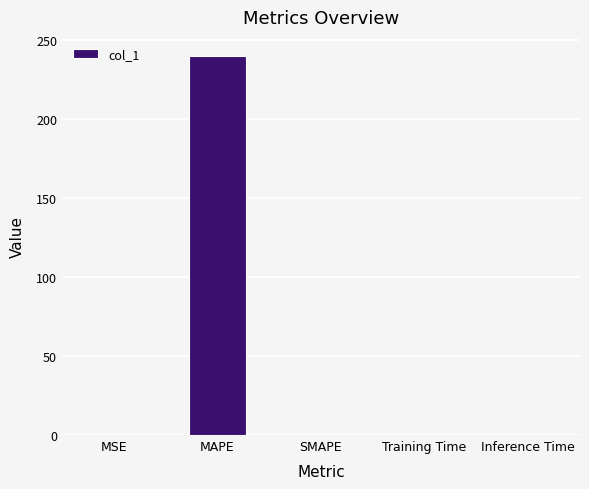

Is it true that the value at SMAPE is -129.4?

False